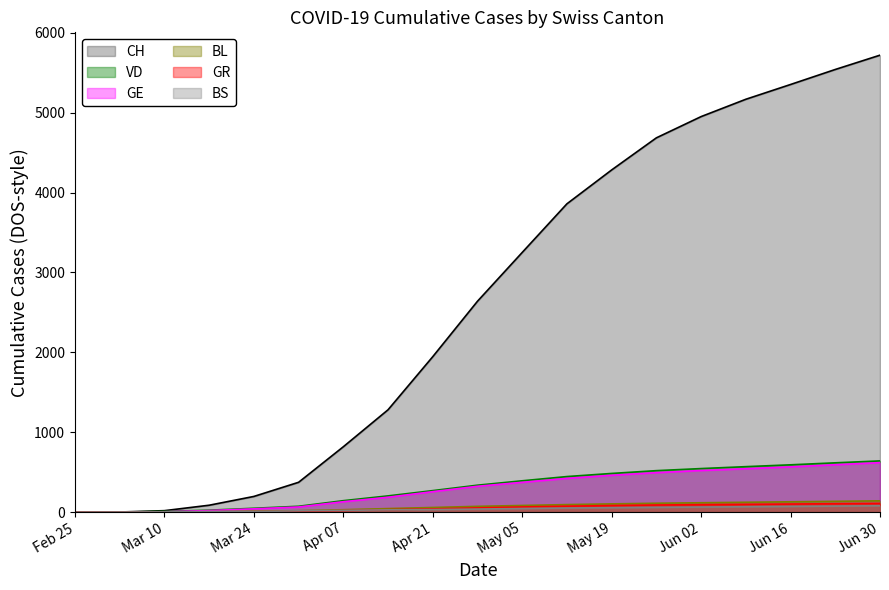

What is the highest value of the BS series?

79